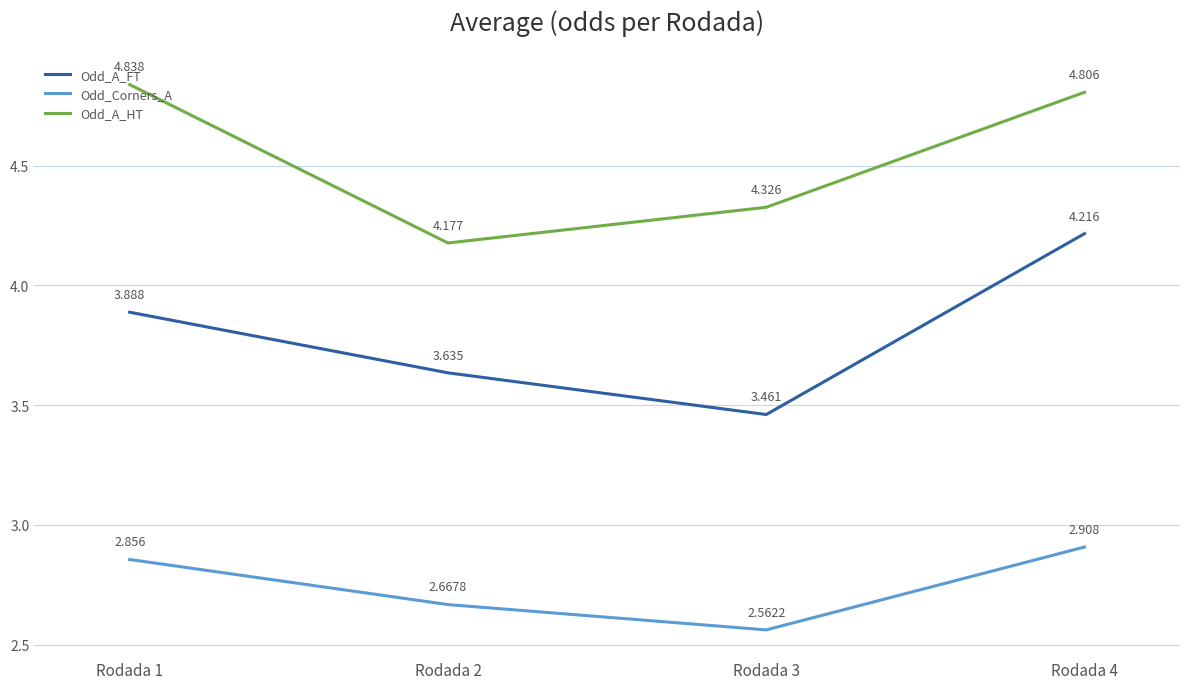

Which series has the largest range (max minus min)?

Odd_A_FT